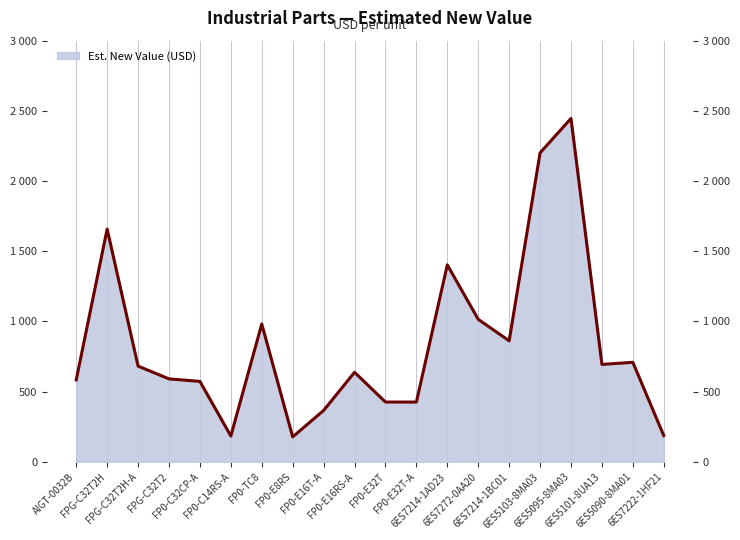

Reading left to right, list all the values displayed in this chart.

AIGT-0032B=584	FPG-C32T2H=1658	FPG-C32T2H-A=682	FPG-C32T2=591	FP0-C32CP-A=573	FP0-C14RS-A=184	FP0-TC8=982	FP0-E8RS=178	FP0-E16T-A=366	FP0-E16RS-A=638	FP0-E32T=426	FP0-E32T-A=426	6ES7214-1AD23=1403	6ES7272-0AA20=1015	6ES7214-1BC01=862	6ES5103-8MA03=2201	6ES5095-8MA03=2446	6ES5101-8UA13=694	6ES5090-8MA01=709	6ES7222-1HF21=187